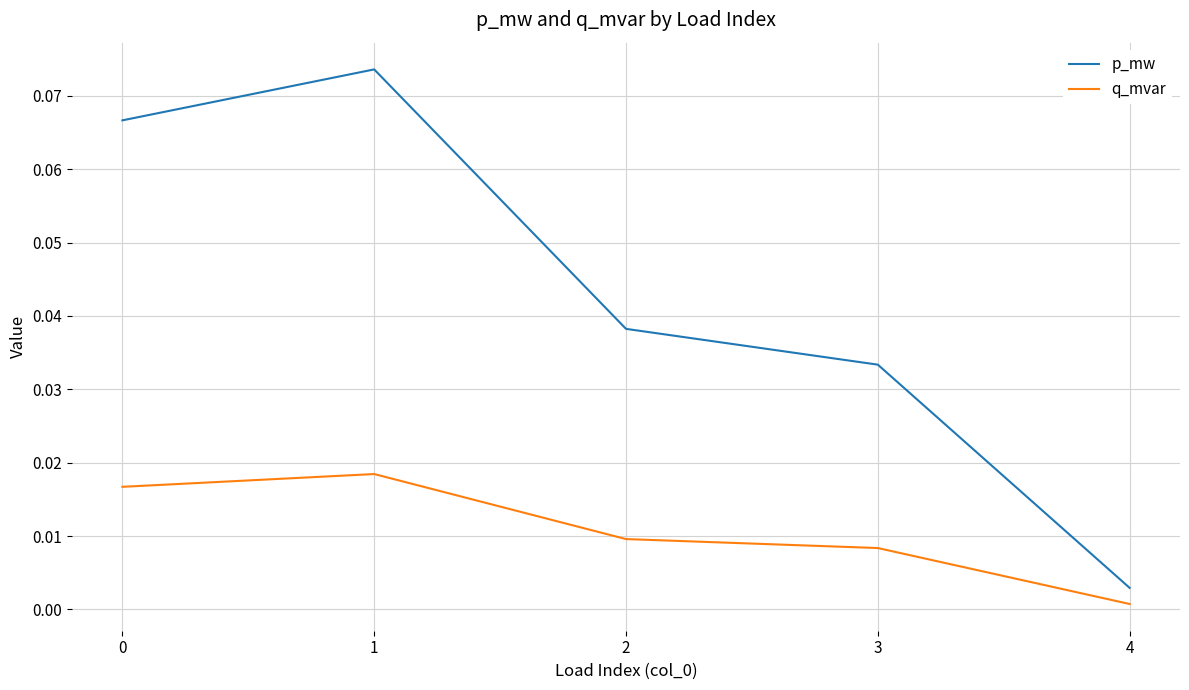

True or false: q_mvar has a value of 0.0 at 3.

True